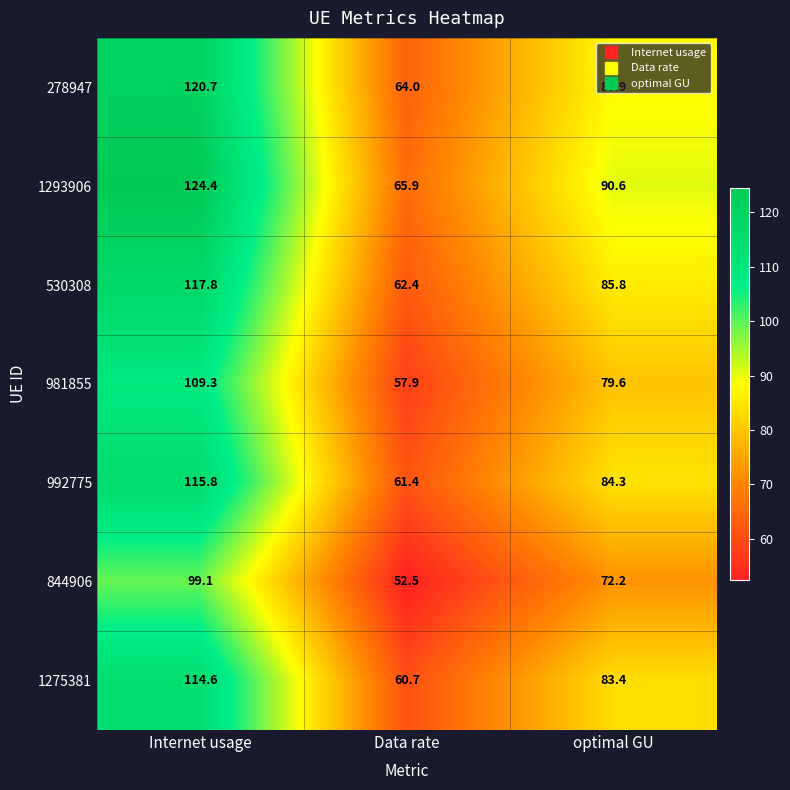

What is the minimum value for 1275381?

60.7